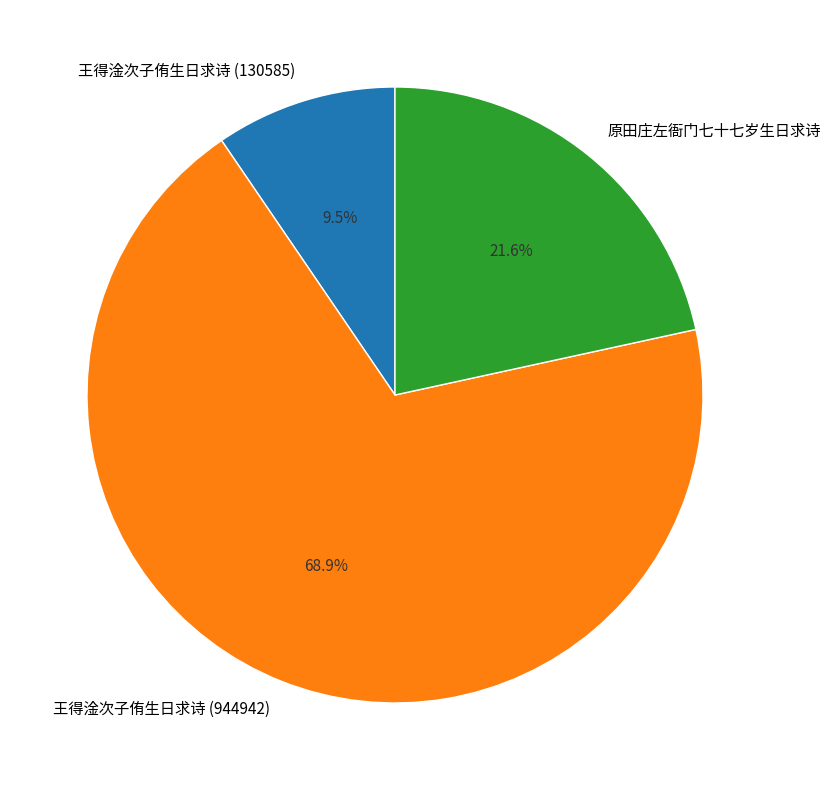

To the nearest percent, what is the difference between the largest and smallest slice percentages?

59%